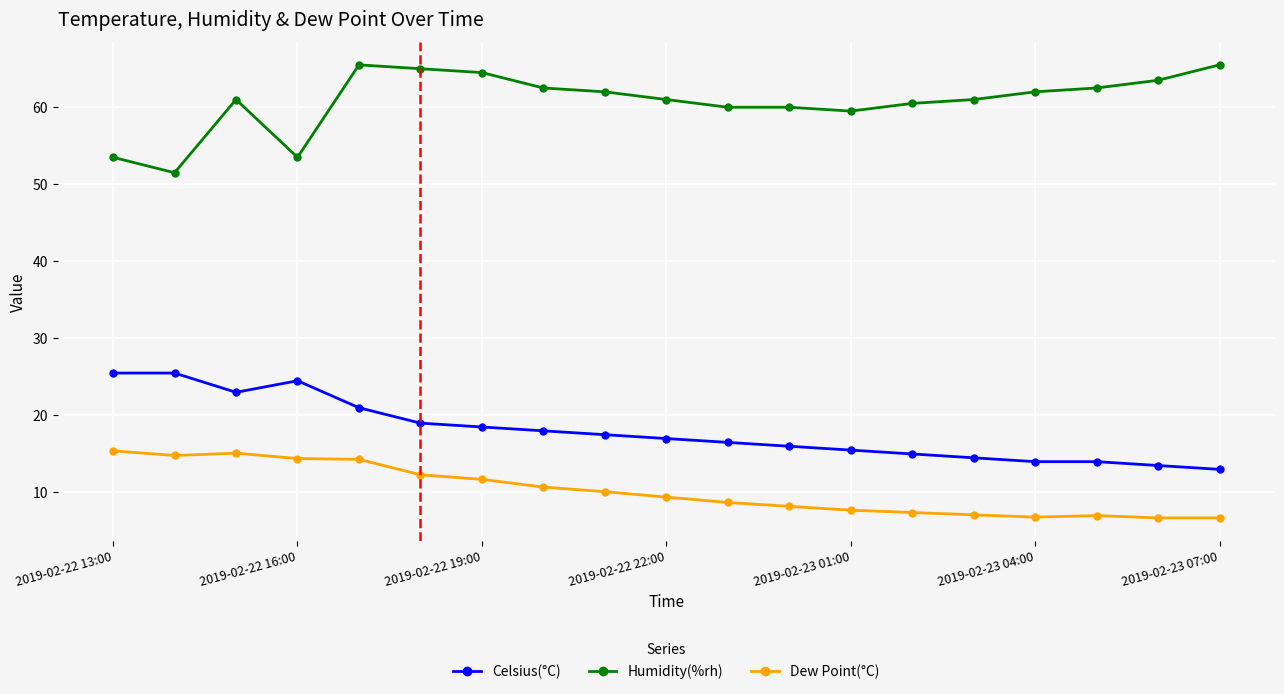

Which series has the largest total across all categories?

Humidity(%rh)